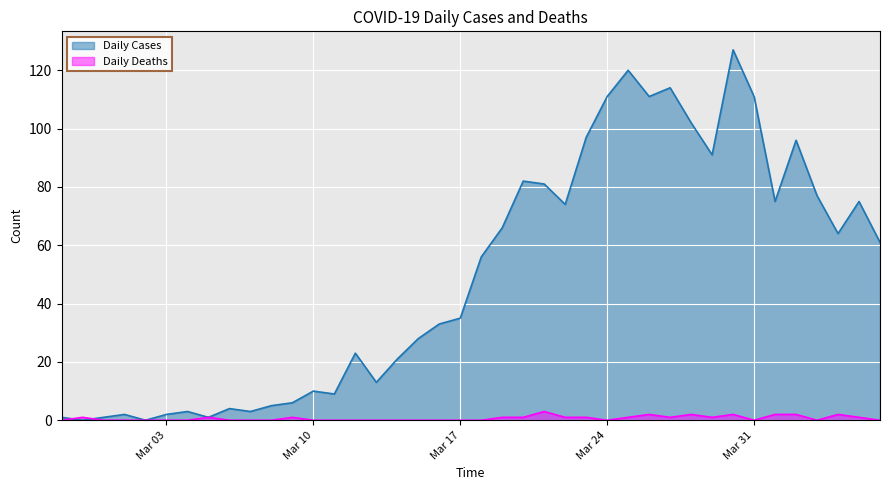

Which label corresponds to the largest value in the chart?

2020-03-30